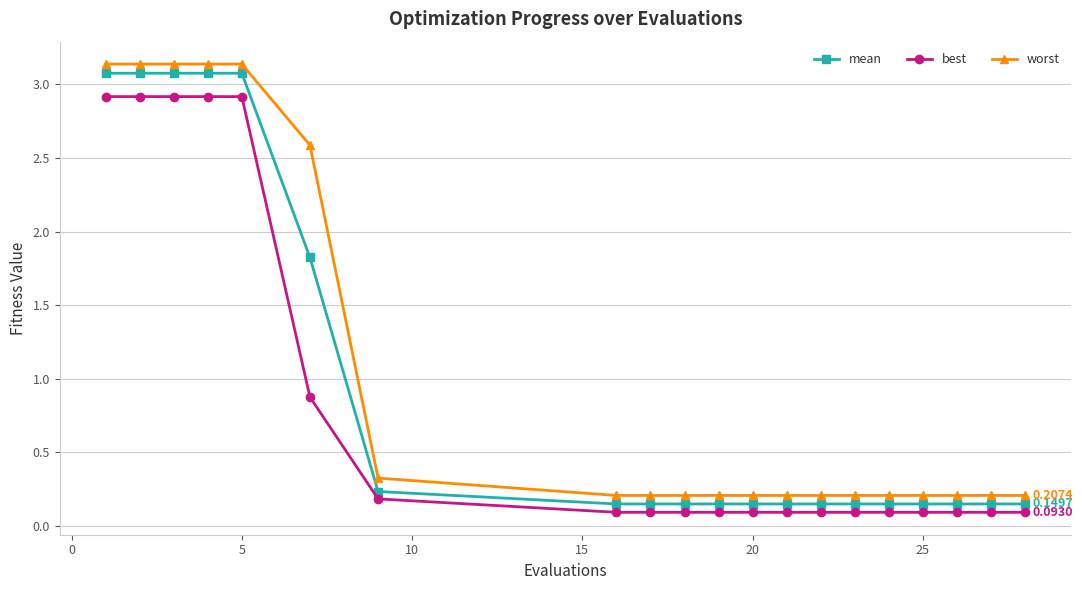

True or false: best and worst intersect in this chart.

False